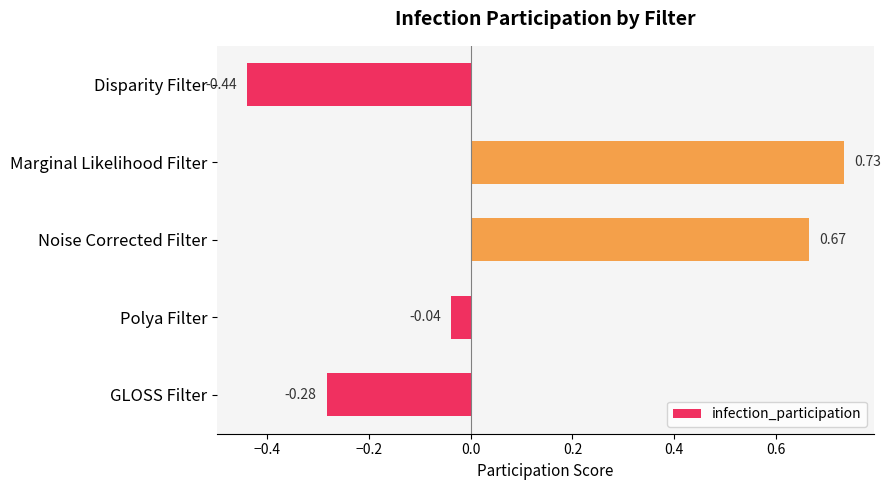

List the labels in order of value, largest first.

Marginal Likelihood Filter, Noise Corrected Filter, Polya Filter, GLOSS Filter, Disparity Filter